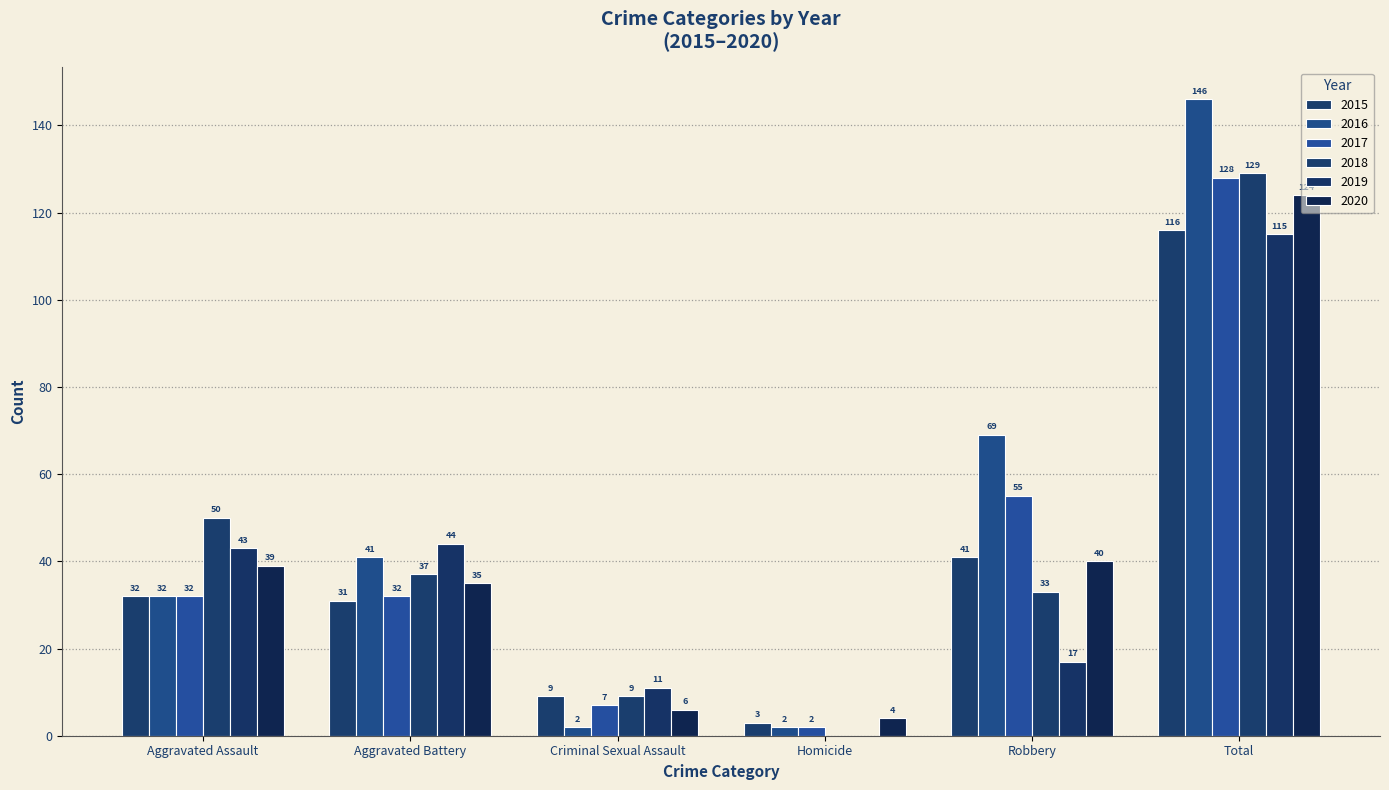

What is the difference between the 2015 values at Aggravated Assault and Homicide?

29